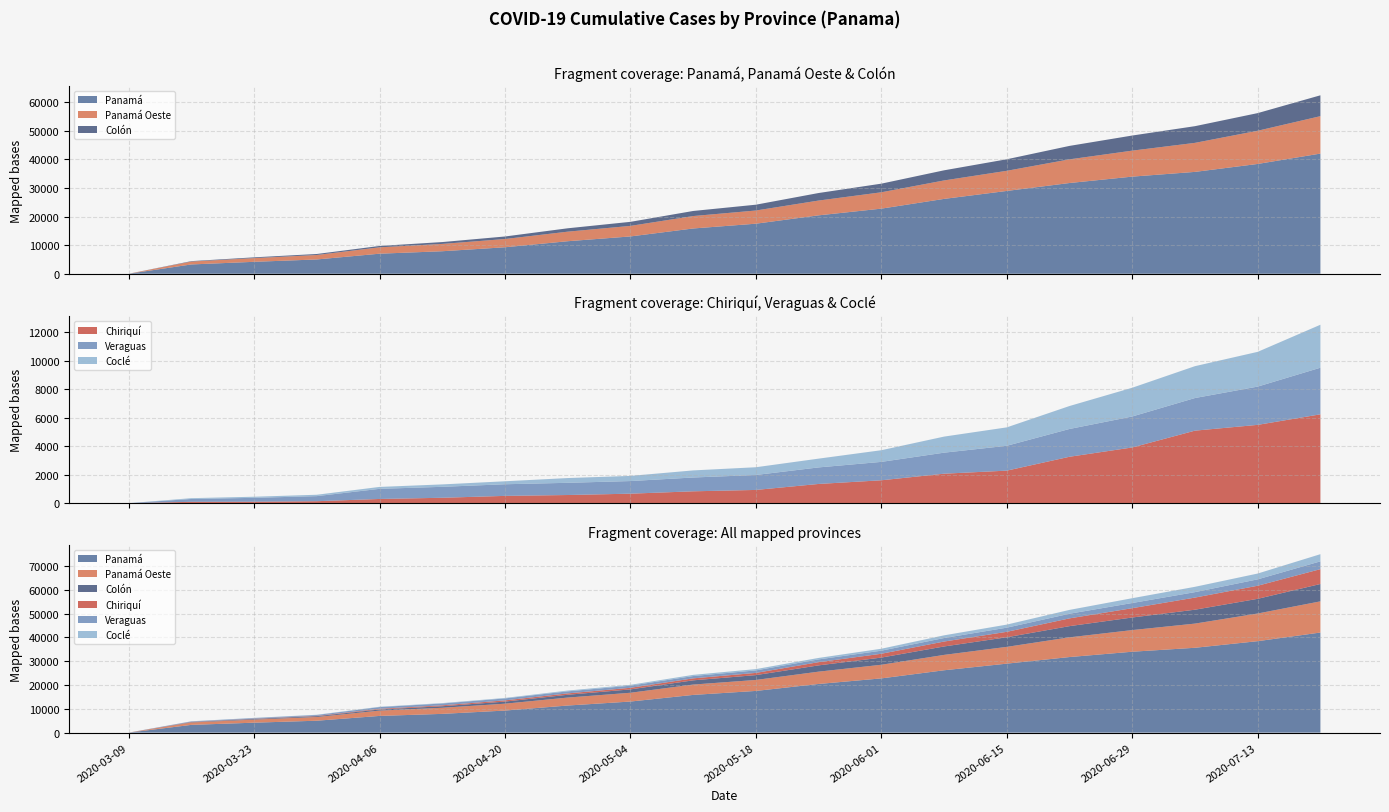

Reading right to left, list all the values displayed in this chart.

Panamá: 42025	38397	35622	33966	31731	28959	26178	22769	20427	17504	15832	13049	11376	9260	7873	7013	4999	4172	3254	0
Panamá Oeste: 13085	11613	10150	9086	8277	7043	6454	5720	5171	4611	4344	3688	3339	2888	2558	2229	1558	1292	1008	0
Colón: 7296	6168	5838	5287	4705	4035	3542	3017	2636	2034	1777	1416	1183	883	650	475	353	272	153	0
Chiriquí: 6232	5493	5087	3908	3256	2283	2068	1606	1349	929	833	667	573	512	380	296	139	103	96	0
Veraguas: 3270	2684	2288	2172	1949	1743	1475	1291	1160	1049	968	885	856	816	768	710	356	272	200	0
Coclé: 3013	2437	2235	2017	1610	1291	1127	818	616	543	498	362	334	209	169	135	97	78	56	0